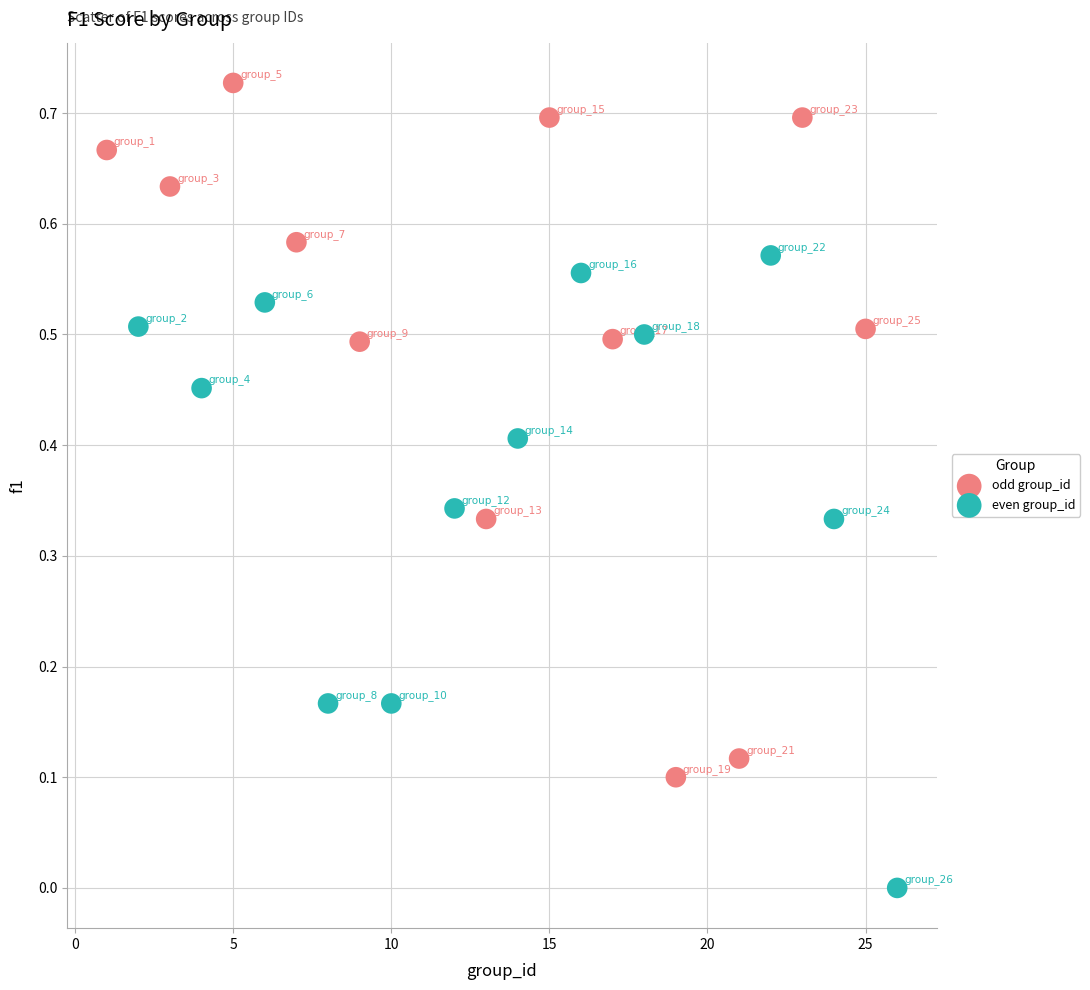

What are all the series names shown in the legend?

odd group_id, even group_id